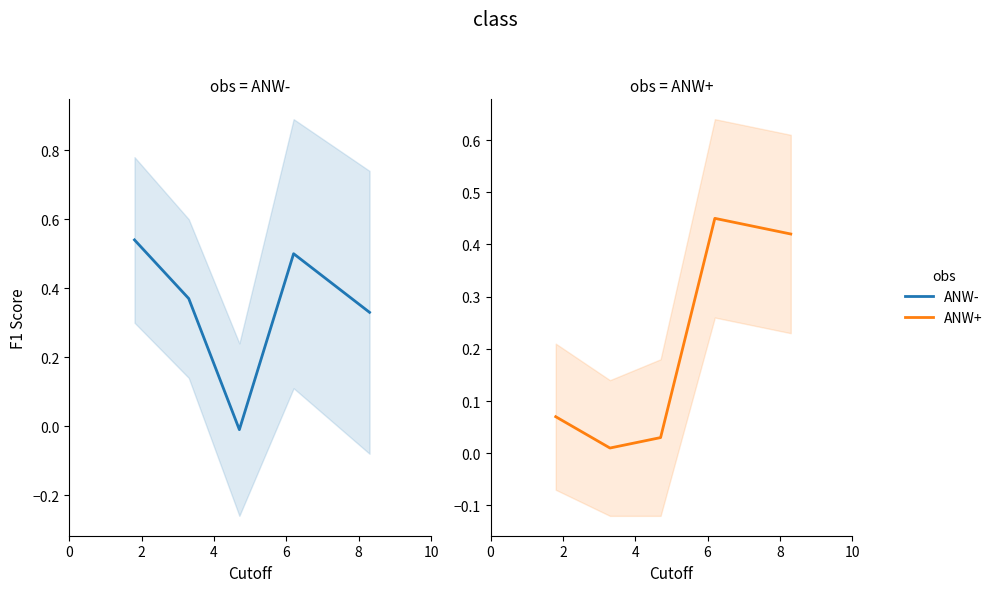

In ANW-, how many points are higher than both neighbors (excluding endpoints)?

1